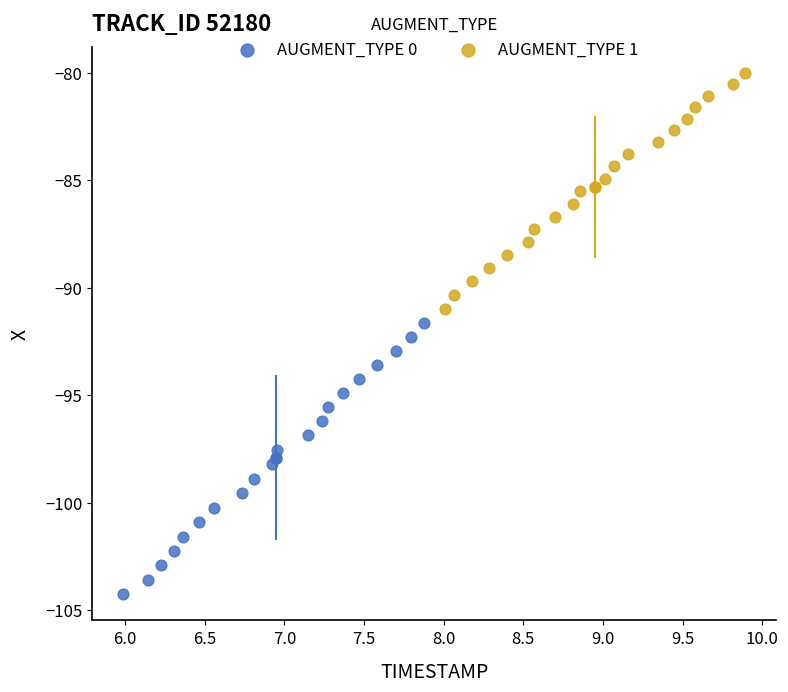

Which series has the widest spread of Y values?

AUGMENT_TYPE 0